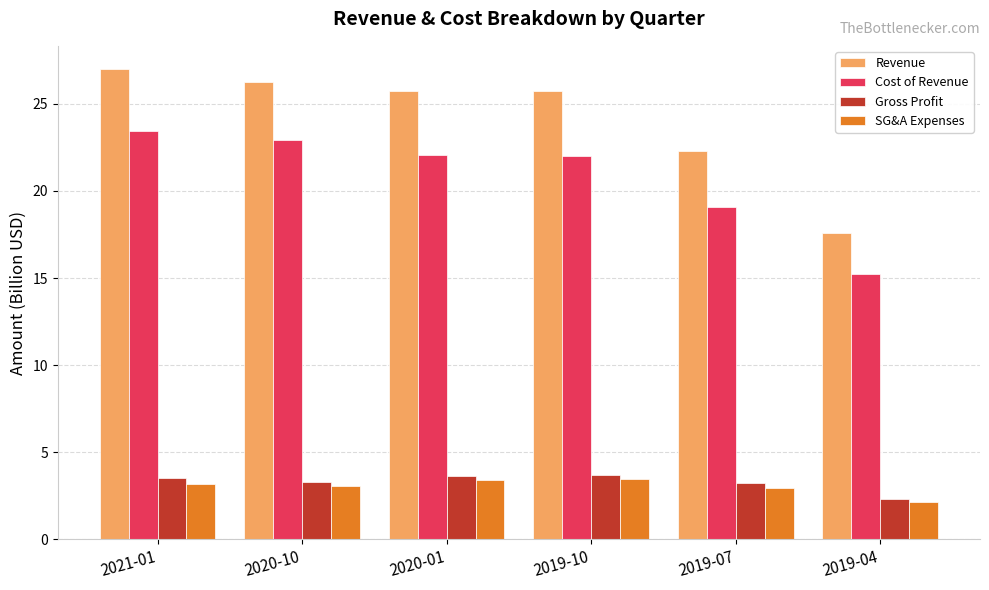

Which series has the largest range (max minus min)?

Revenue